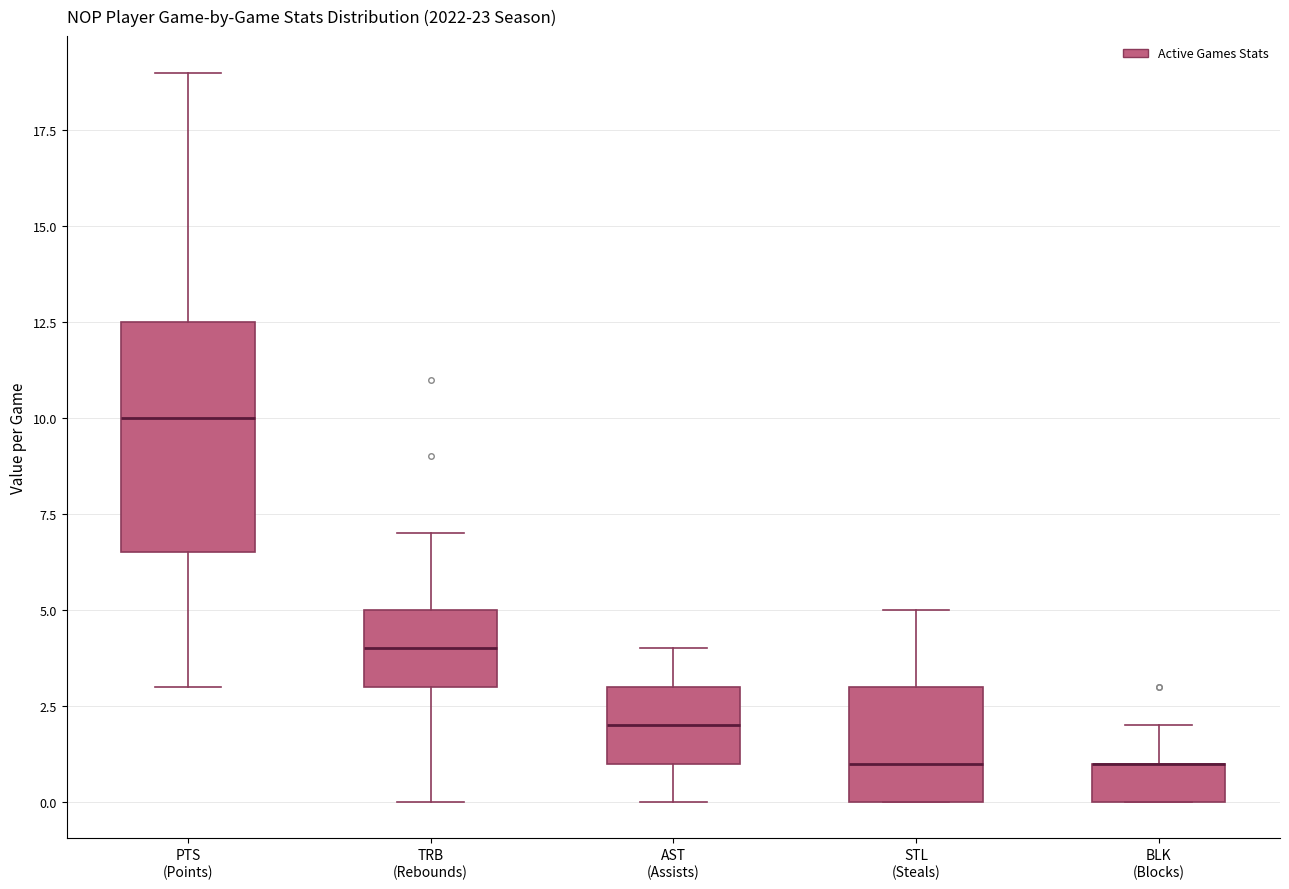

Reading left to right, transcribe this box plot: for each box, give where its median line is, the range the box spans, and where its two whiskers end, as read against the y-axis. The values are not printed on the chart, so give them approximately, as read against the axis.

PTS (Points): median 10.0, box 6.5 to 12.5, whiskers 3.0 to 19.0
TRB (Rebounds): median 4.0, box 3.0 to 5.0, whiskers 0.0 to 7.0
AST (Assists): median 2.0, box 1.0 to 3.0, whiskers 0.0 to 4.0
STL (Steals): median 1.0, box 0.0 to 3.0, whiskers 0.0 to 5.0
BLK (Blocks): median 1.0 (drawn on the box's upper edge), box 0.0 to 1.0, whiskers 0.0 to 2.0